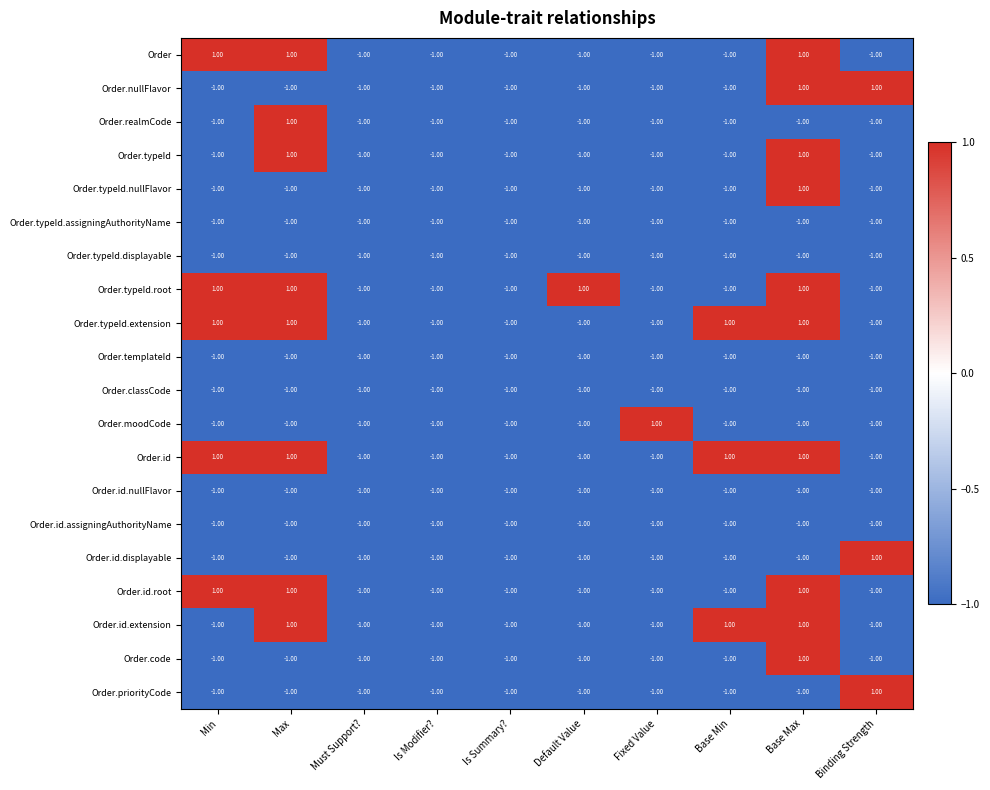

What is the total value across all series at Is Summary??

-20